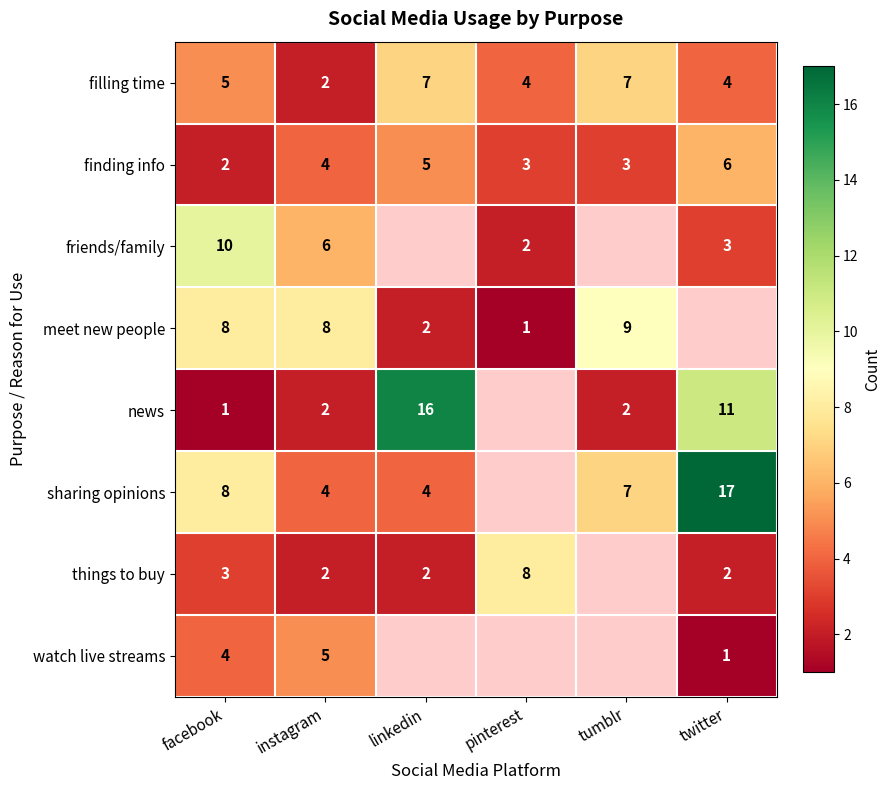

How many distinct data groups are displayed?

8